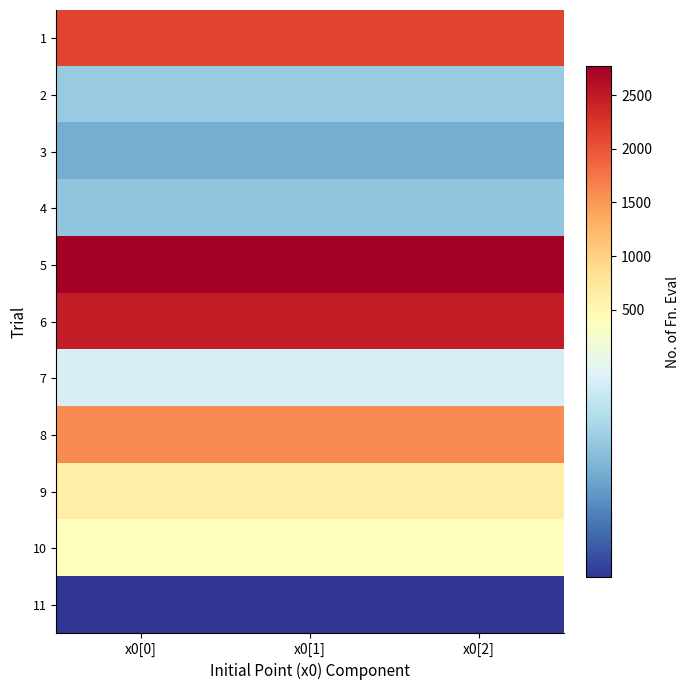

List the series in order of their peak value, highest first.

5, 6, 1, 8, 9, 10, 7, 2, 4, 3, 11